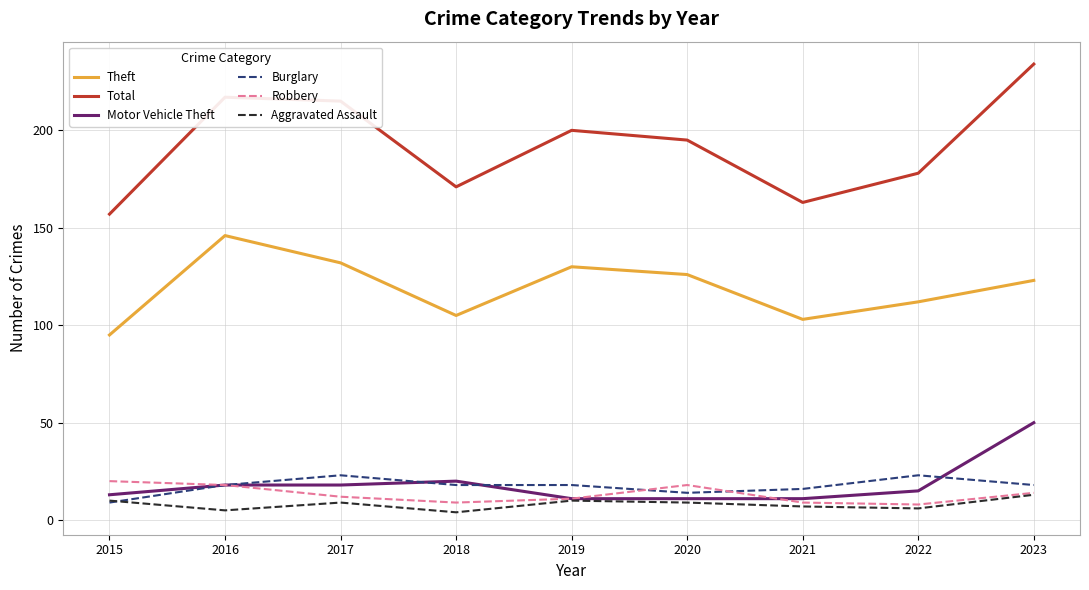

True or false: Total and Theft intersect in this chart.

False